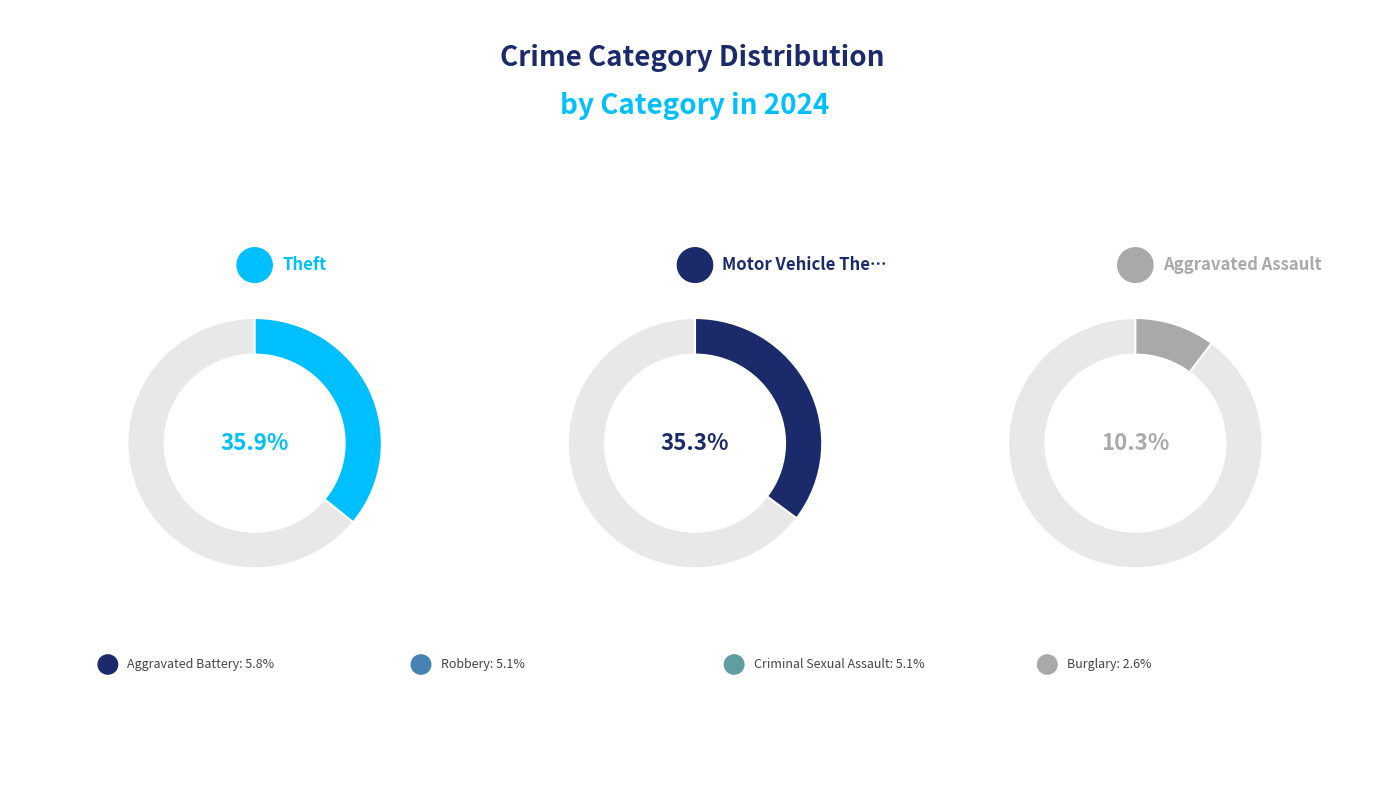

Approximately how many times larger is the value at Theft compared to Burglary?

14.0